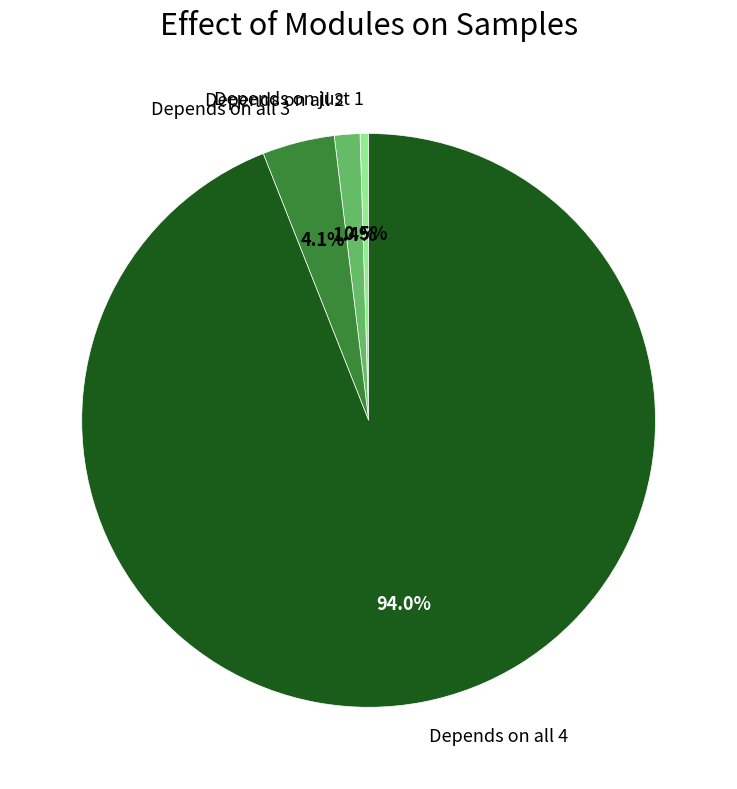

Rank the categories by value from lowest to highest.

Depends on just 1, Depends on all 2, Depends on all 3, Depends on all 4